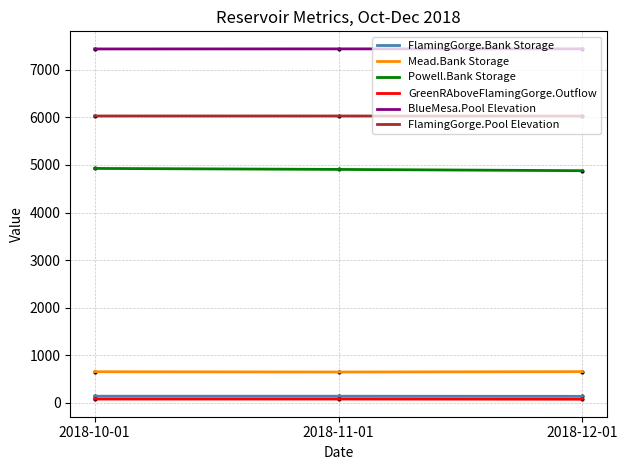

At which label is Mead.Bank Storage closest to 648?

2018-10-01